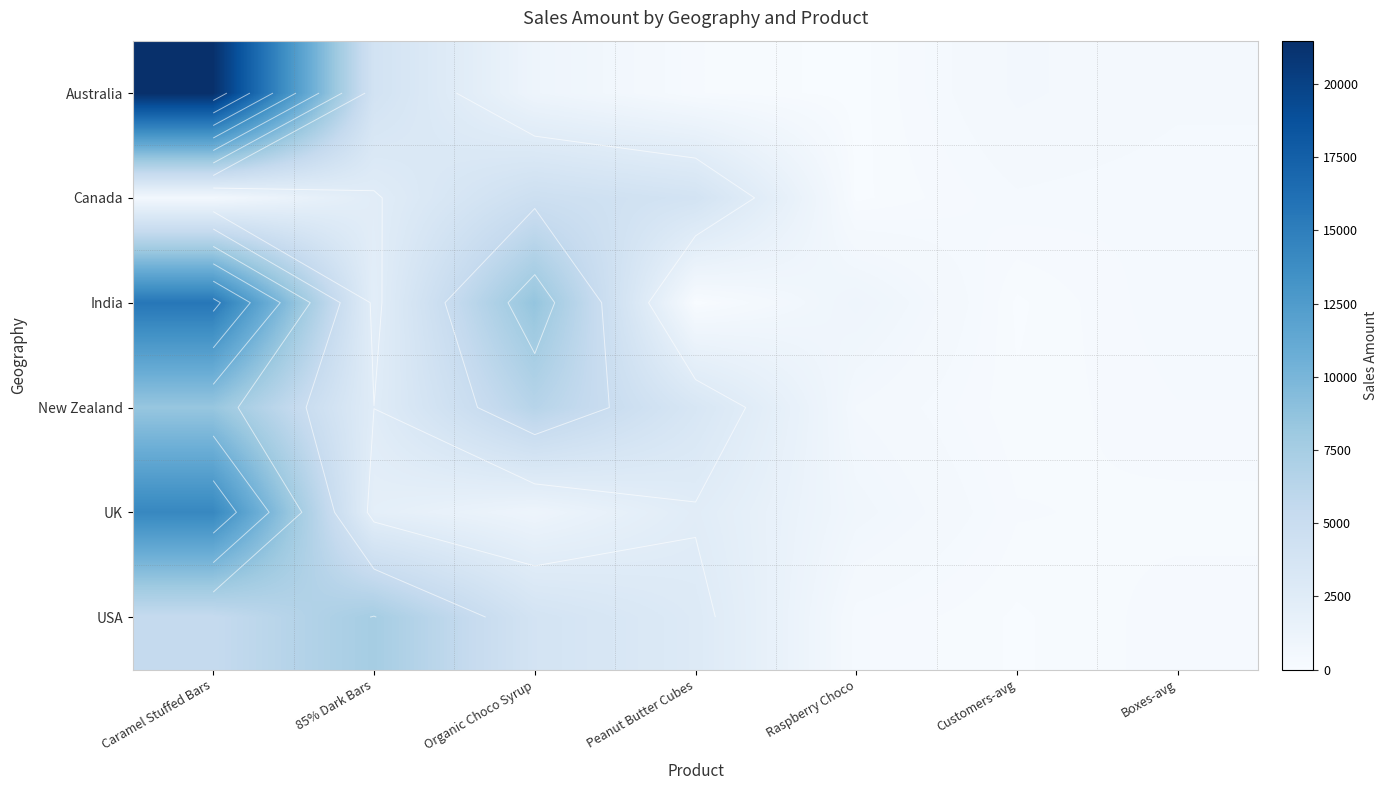

The value of India at Peanut Butter Cubes is 8617. True or false?

False